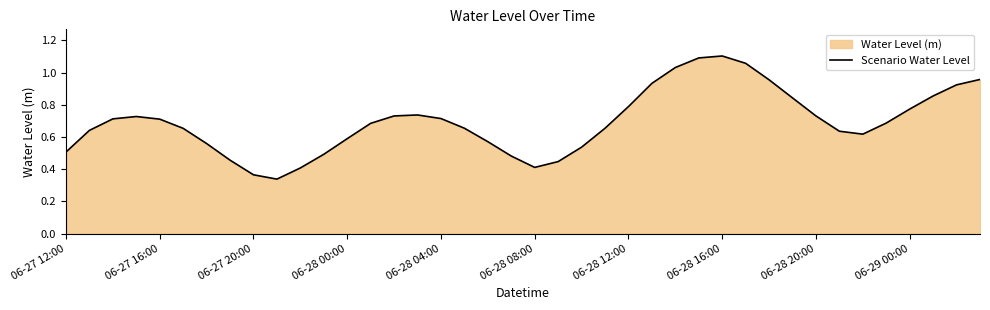

The chart shows a value of 0.4 at 06-29 00:00. True or false?

False